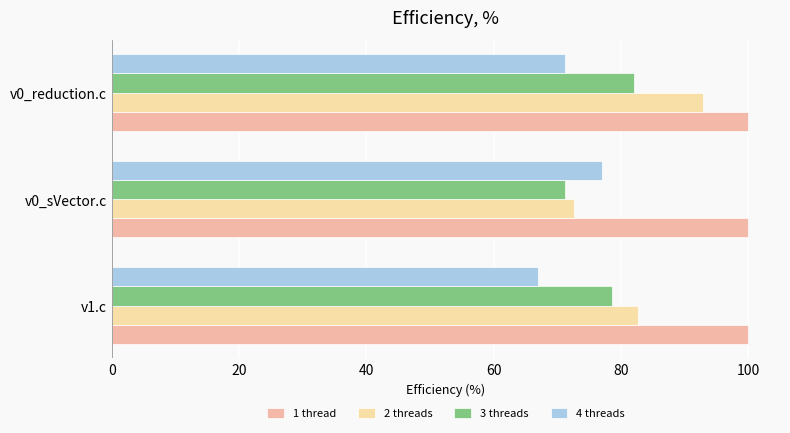

Rank the categories by 4 threads value from lowest to highest.

v1.c, v0_reduction.c, v0_sVector.c